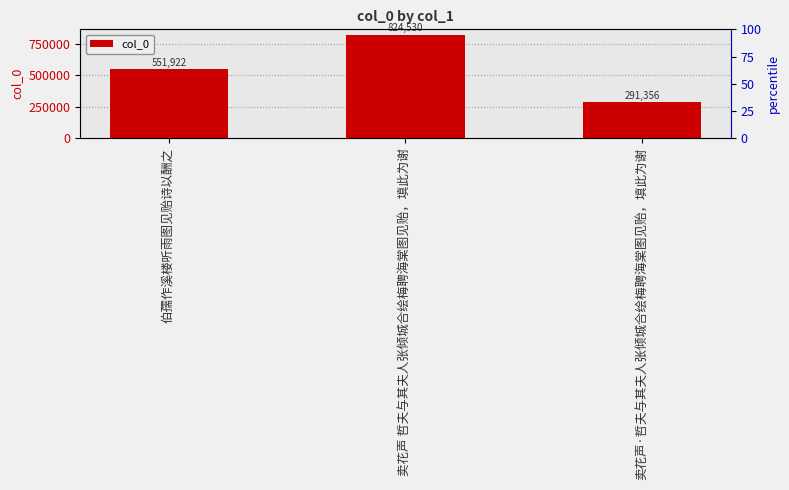

What is the sum of the values at 卖花声 哲夫与其夫人张倾城合绘梅聘海棠图见贻，填此为谢 and 卖花声·哲夫与其夫人张倾城合绘梅聘海棠图见贻，填此为谢?

1115886